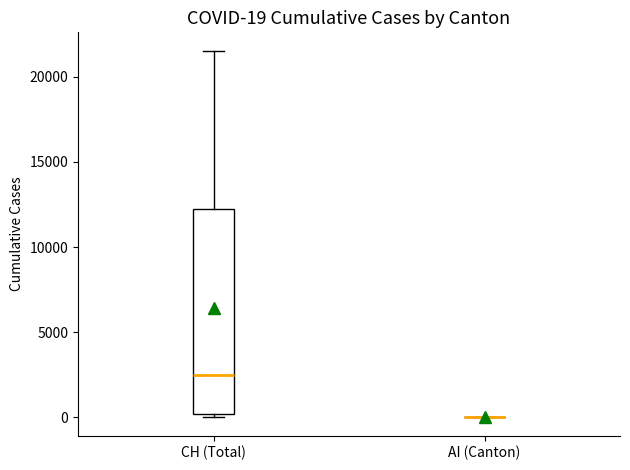

Which box is the tallest, from its lower edge to its upper edge?

CH (Total)